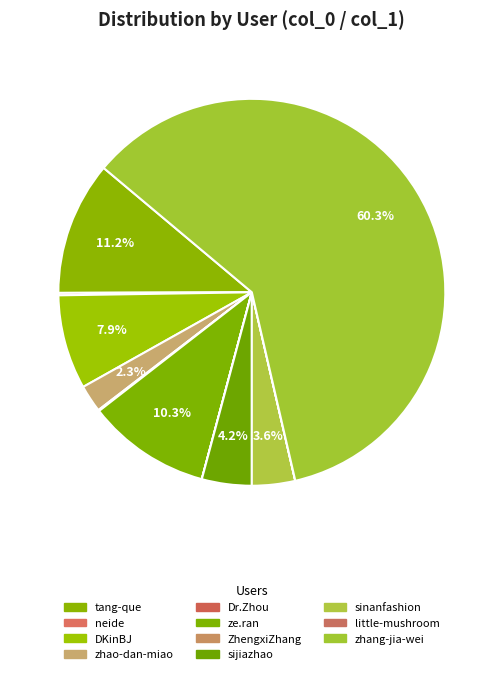

The ze.ran slice represents 1% of the pie. True or false?

False